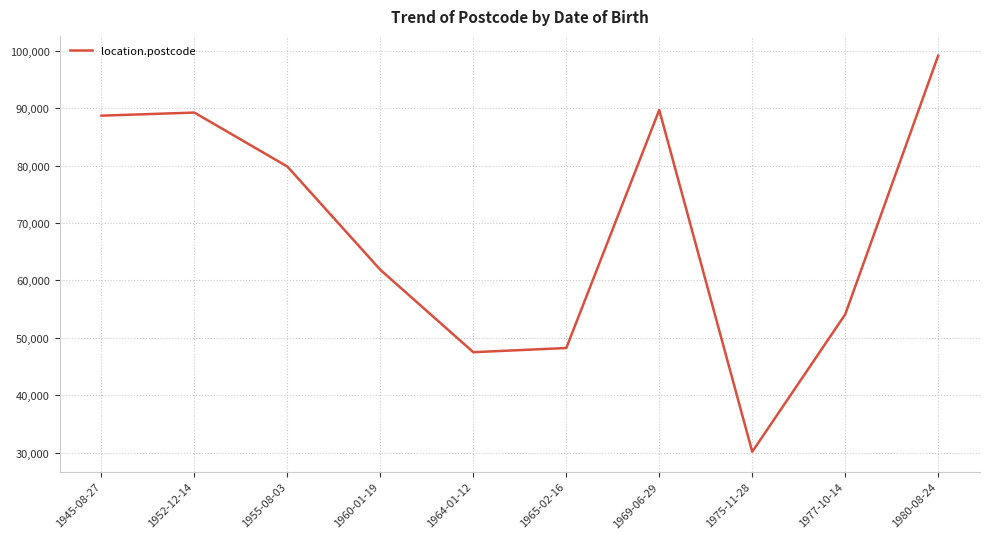

Is it true that the value at 1945-08-27 is 88700?

True